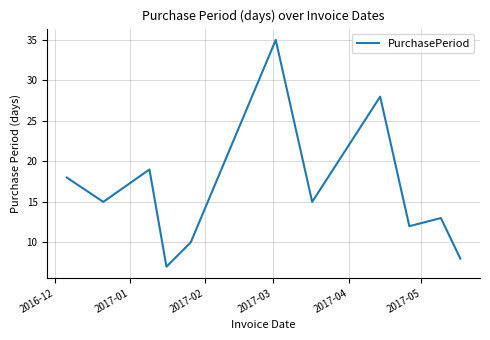

True or false: the data has more than 1 interior local peaks.

True